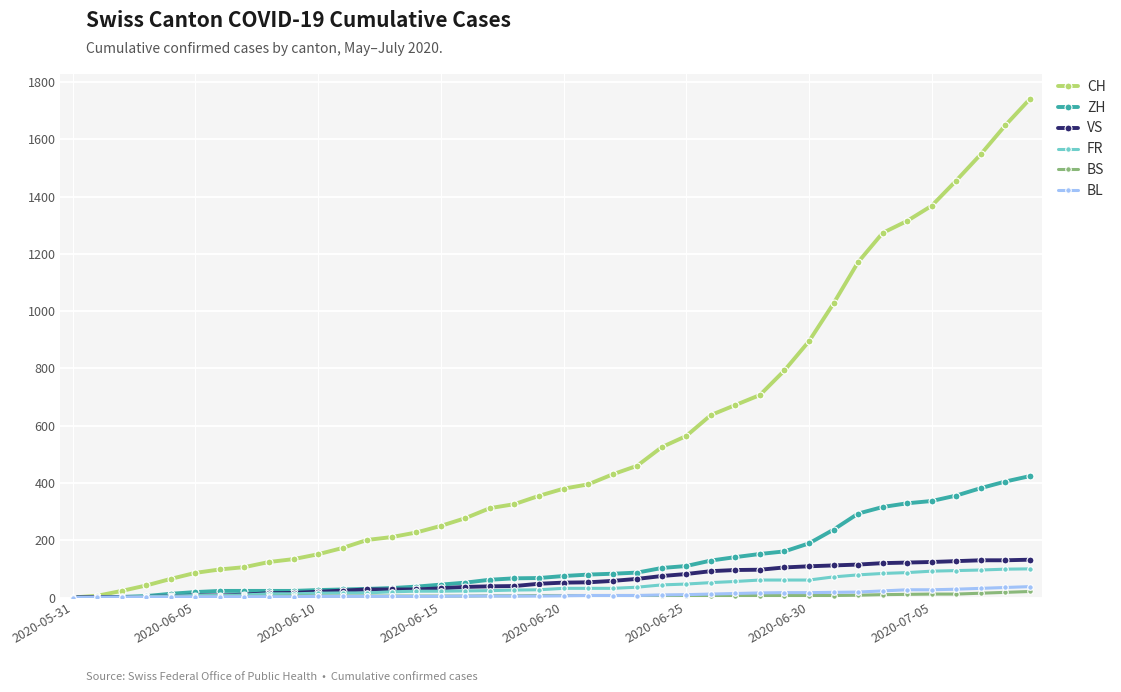

What is the greatest value displayed?

1741